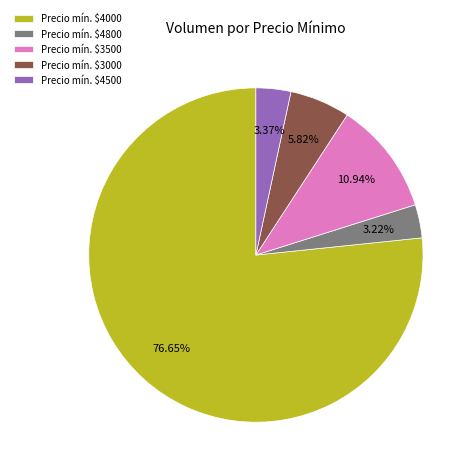

What is the majority slice?

Precio mín. $4000